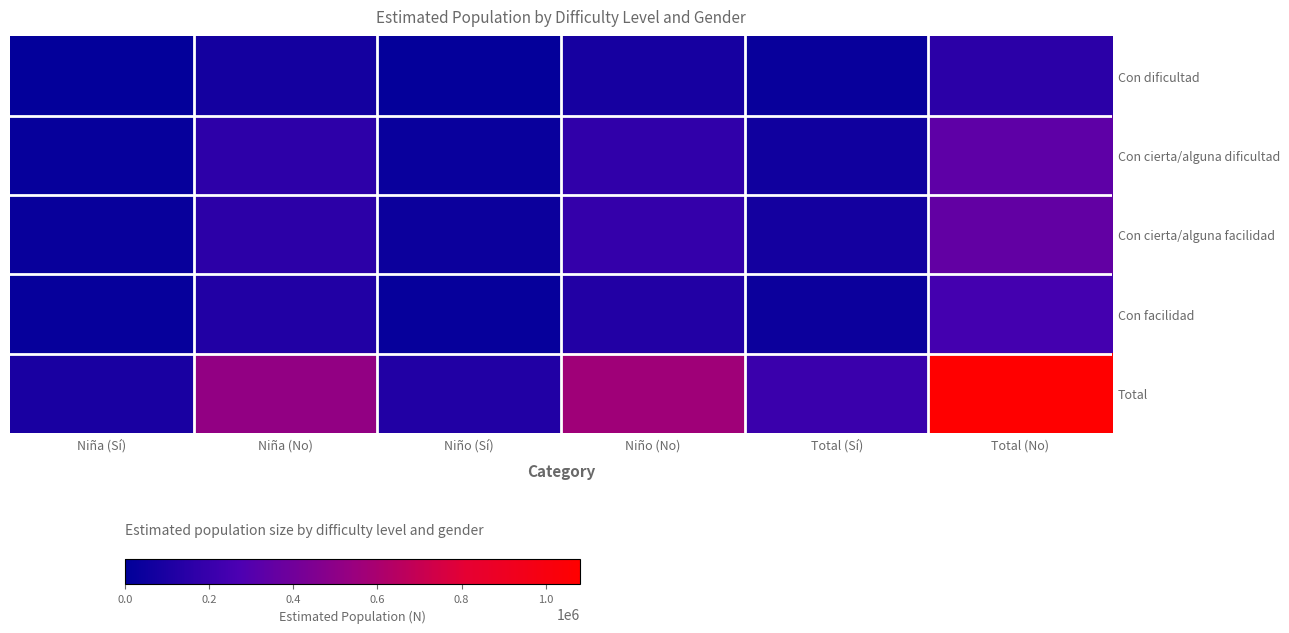

What is the spread (max minus min) of values at Niño (Sí)?

0.1